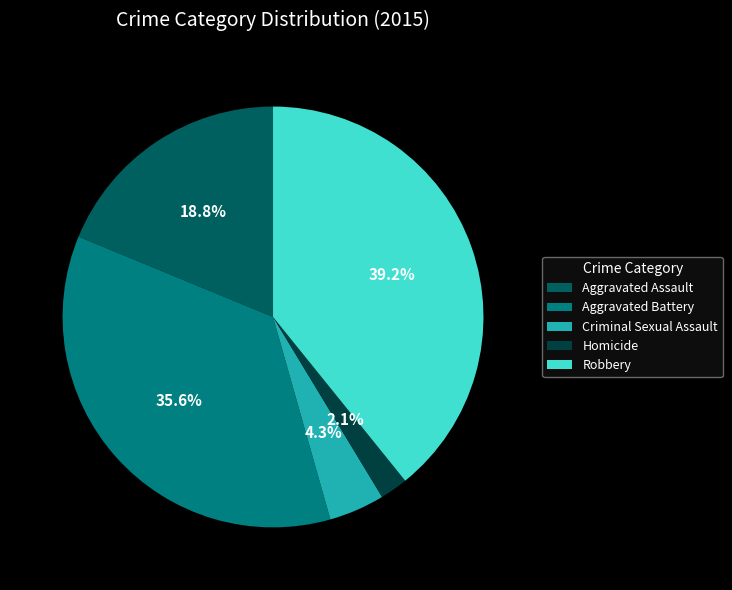

What is the total percentage of Aggravated Assault and Homicide?

20.9%